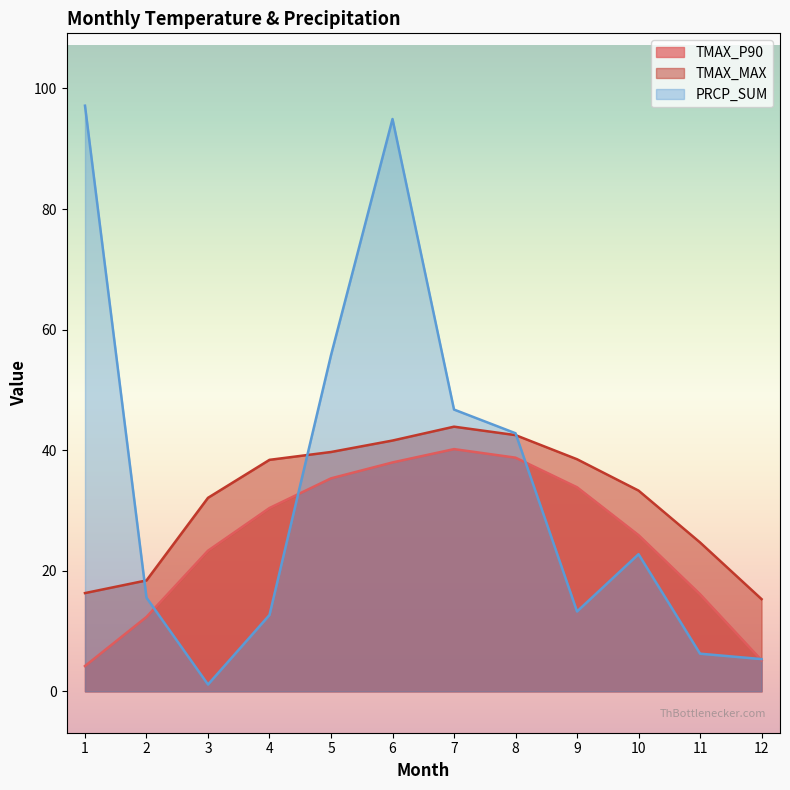

What is the lowest value of the TMAX_MAX series?

15.3